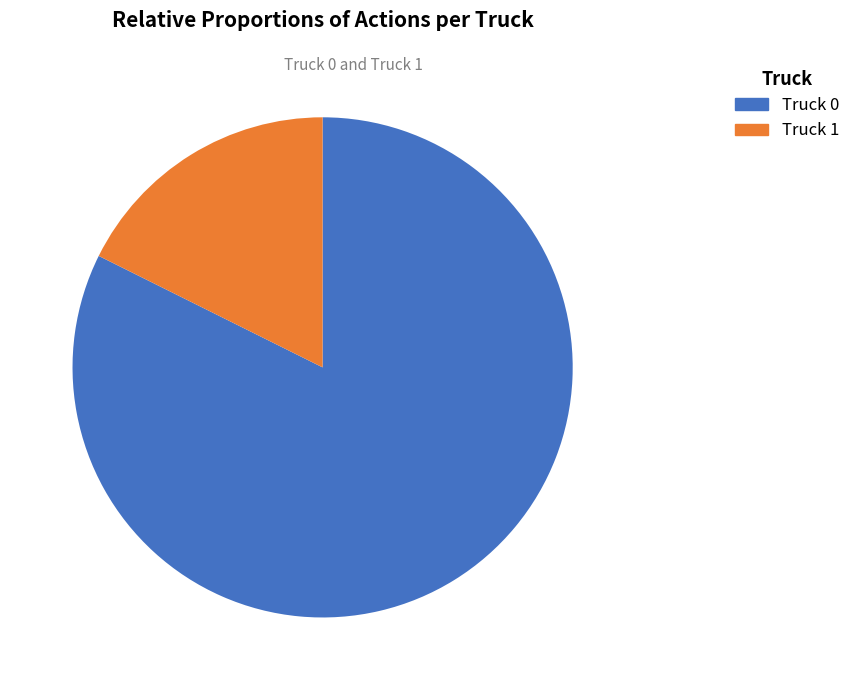

How many segments does this pie chart have?

2